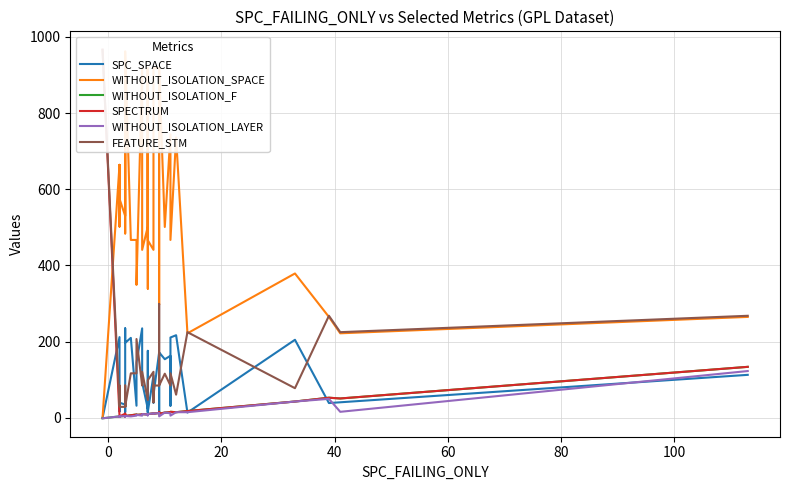

True or false: SPECTRUM and WITHOUT_ISOLATION_F cross at least once.

False